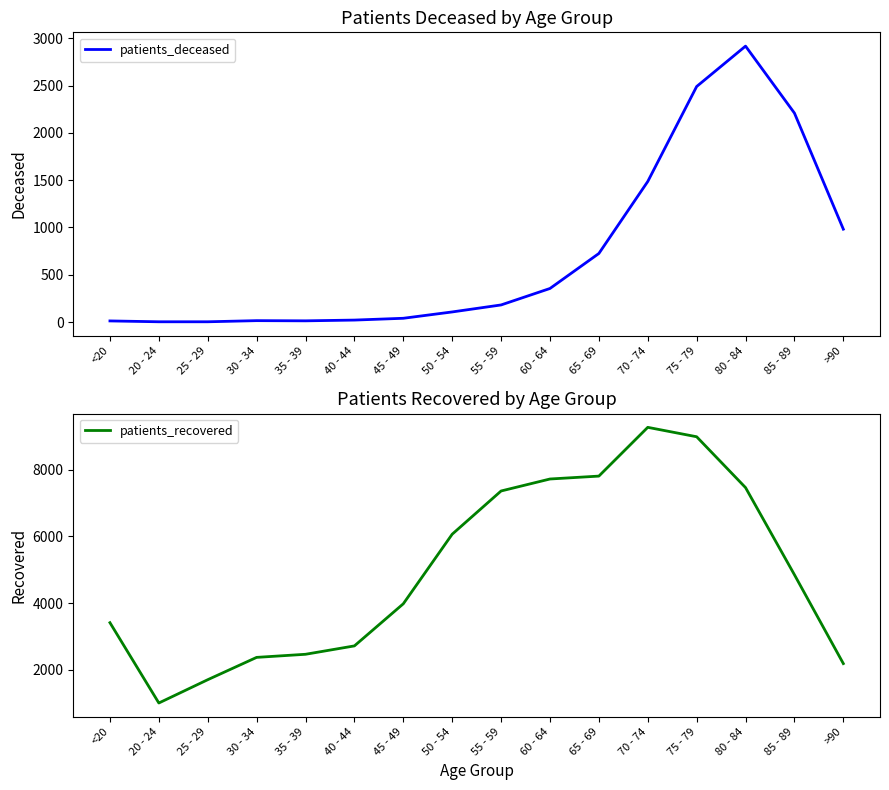

Which has a higher value, 60 - 64 or >90?

>90